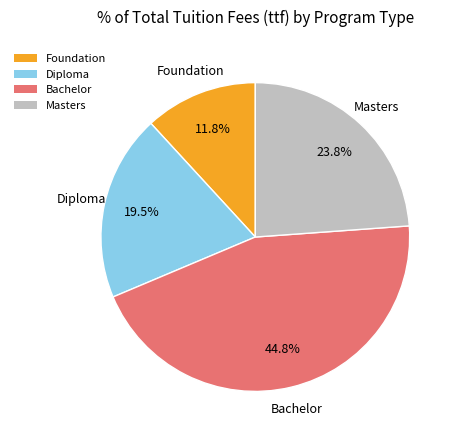

What is the smallest slice in the pie chart?

Foundation